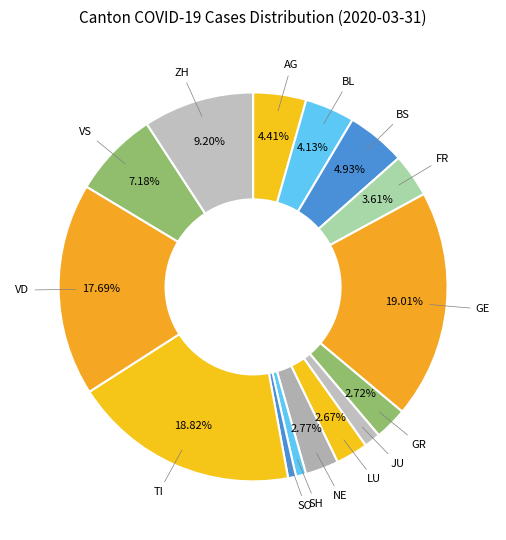

Combined, do BL and JU account for over 50%?

No